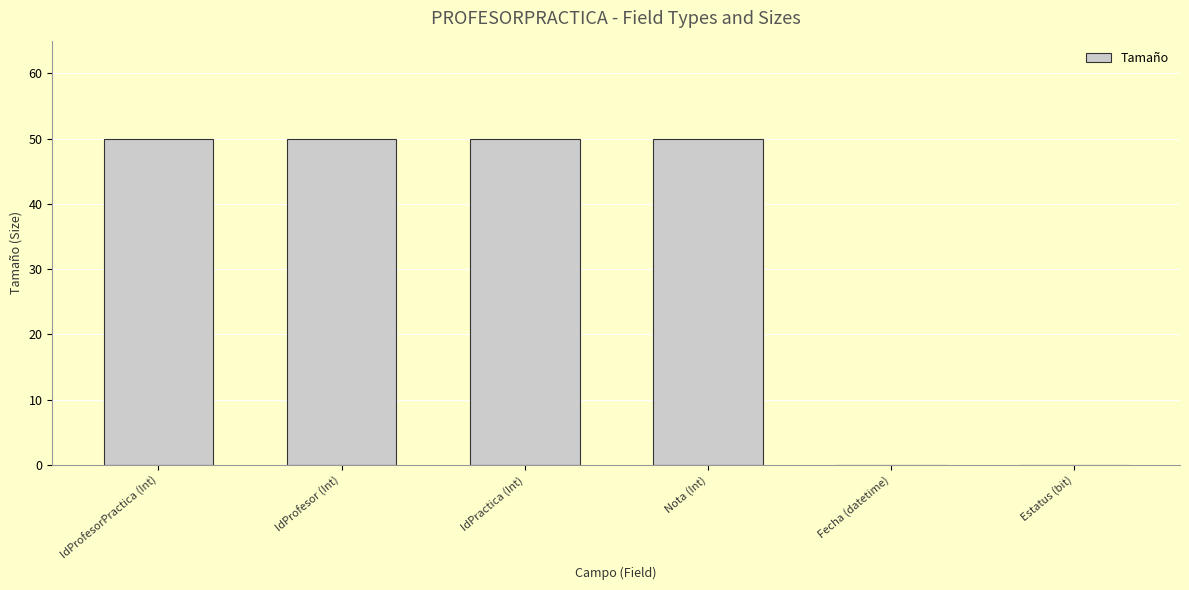

What is the ratio of the value at IdProfesorPractica (Int) to the value at IdProfesor (Int)?

1.0